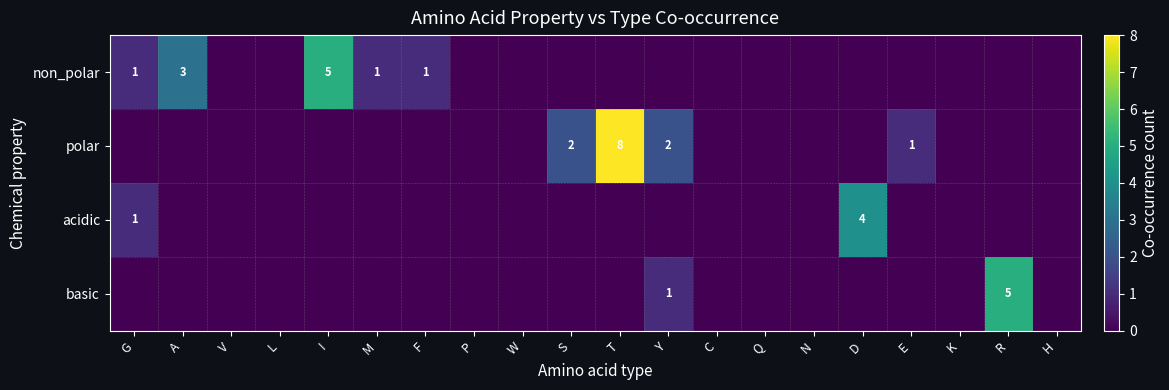

At M, list the series in order from smallest to largest.

polar, acidic, basic, non_polar